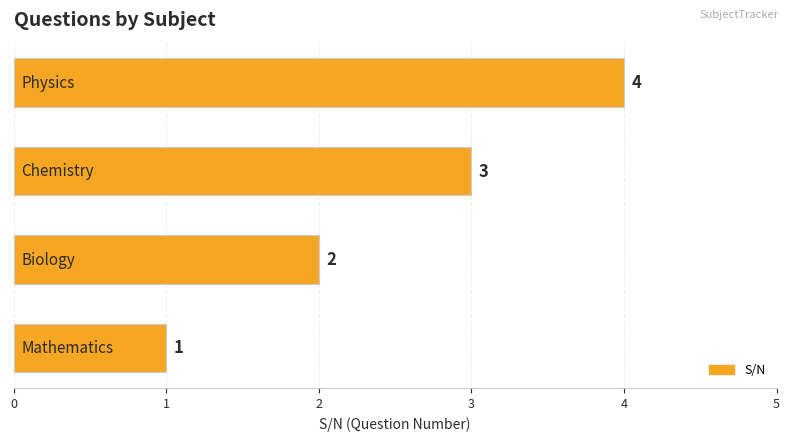

What is the sum of all values?

10